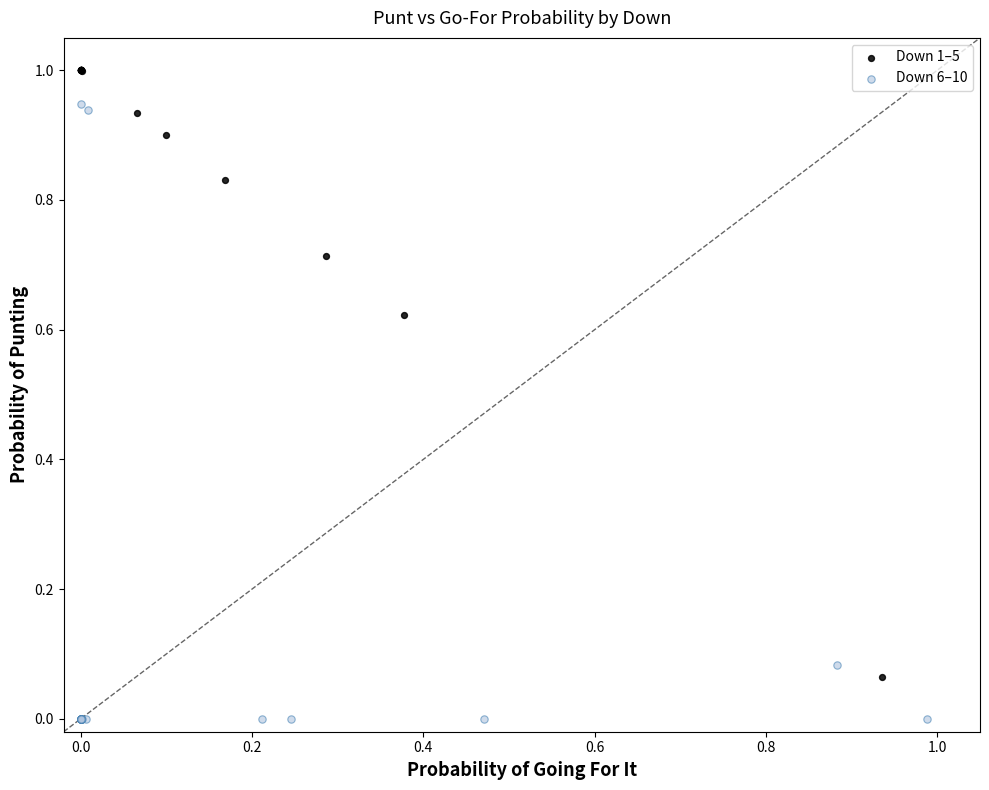

Which series contains the highest Y value?

Down 1–5